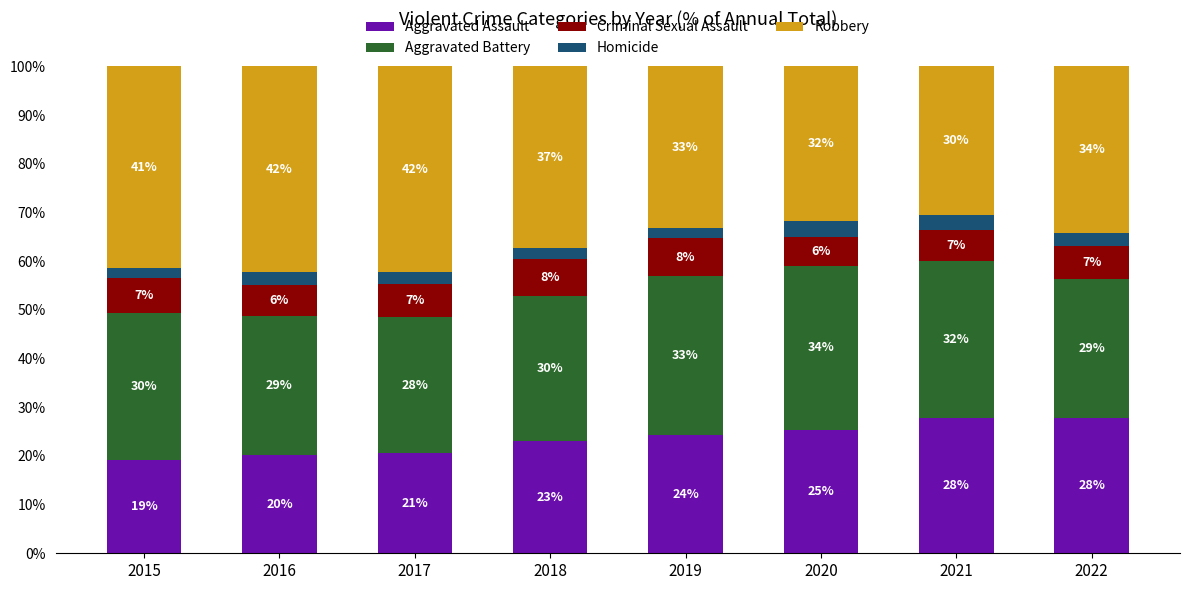

Between 2020 and 2022, which series saw the biggest shift?

Aggravated Battery